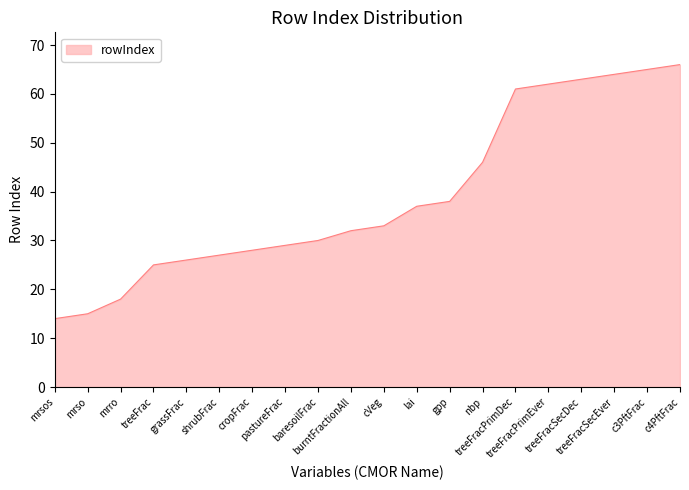

Does the chart have visible grid lines?

No